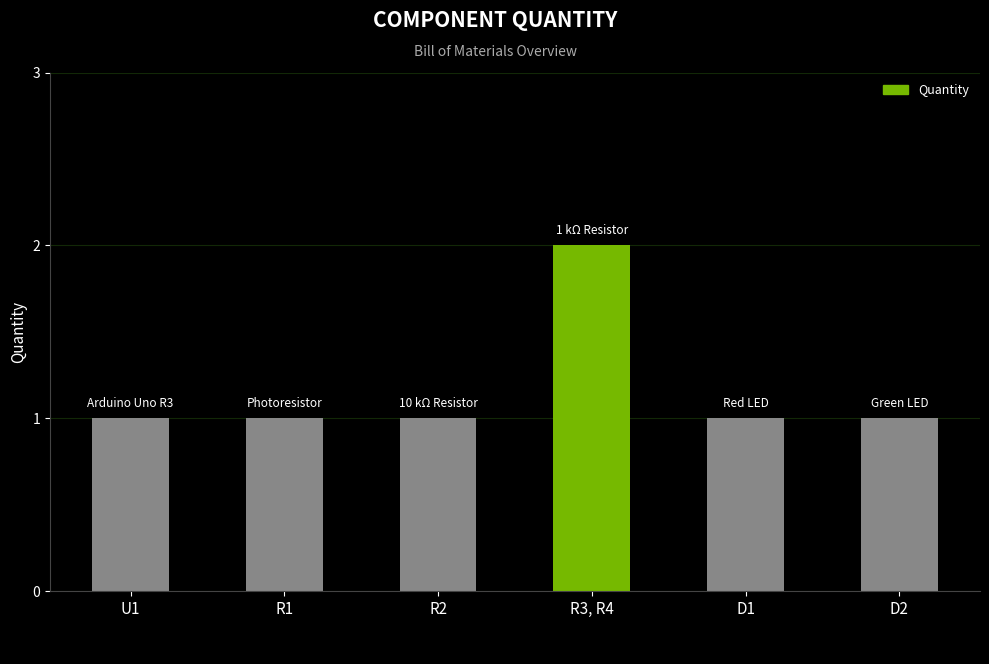

At which category does the chart reach its peak across all series?

R3, R4